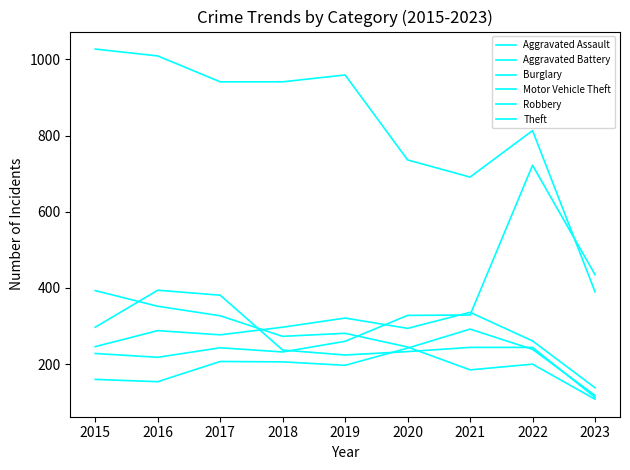

Reading right to left, list all the values displayed in this chart.

Aggravated Assault: 2023=118	2022=239	2021=292	2020=242	2019=197	2018=206	2017=207	2016=154	2015=160
Aggravated Battery: 2023=138	2022=261	2021=336	2020=294	2019=321	2018=297	2017=277	2016=288	2015=246
Burglary: 2023=108	2022=200	2021=185	2020=245	2019=281	2018=273	2017=327	2016=352	2015=393
Motor Vehicle Theft: 2023=435	2022=722	2021=329	2020=328	2019=260	2018=232	2017=243	2016=218	2015=228
Robbery: 2023=113	2022=244	2021=244	2020=233	2019=224	2018=237	2017=381	2016=394	2015=297
Theft: 2023=390	2022=813	2021=691	2020=736	2019=959	2018=941	2017=941	2016=1009	2015=1027